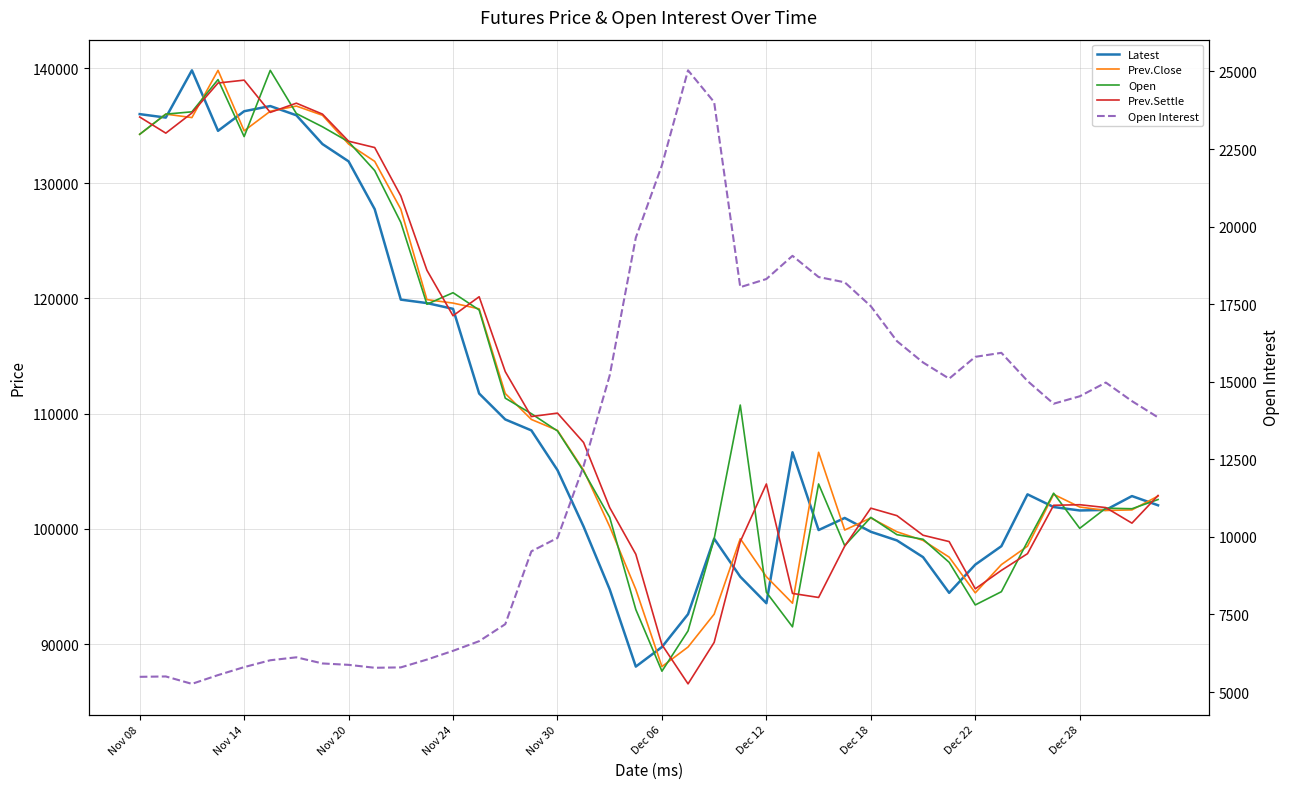

Where does the Open Interest series first go above 14375?

18